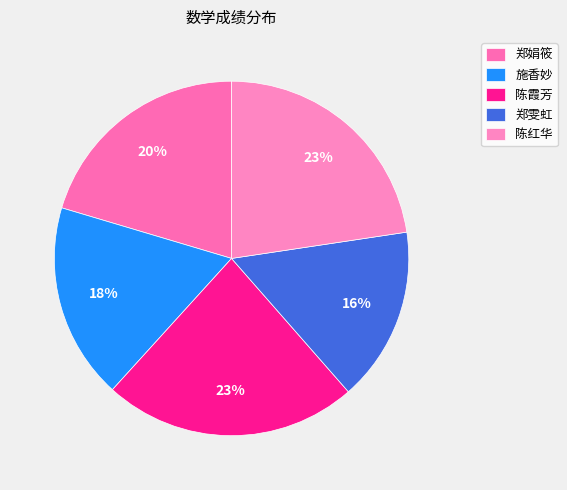

The 郑娟筱 slice represents 10% of the pie. True or false?

False